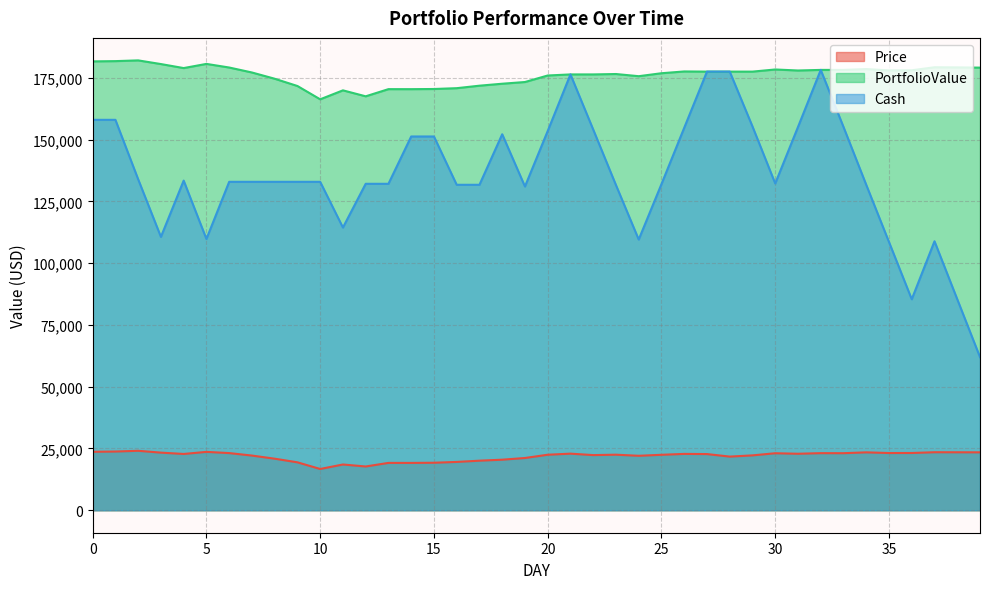

Which series changed the most between 17 and 38?

Cash